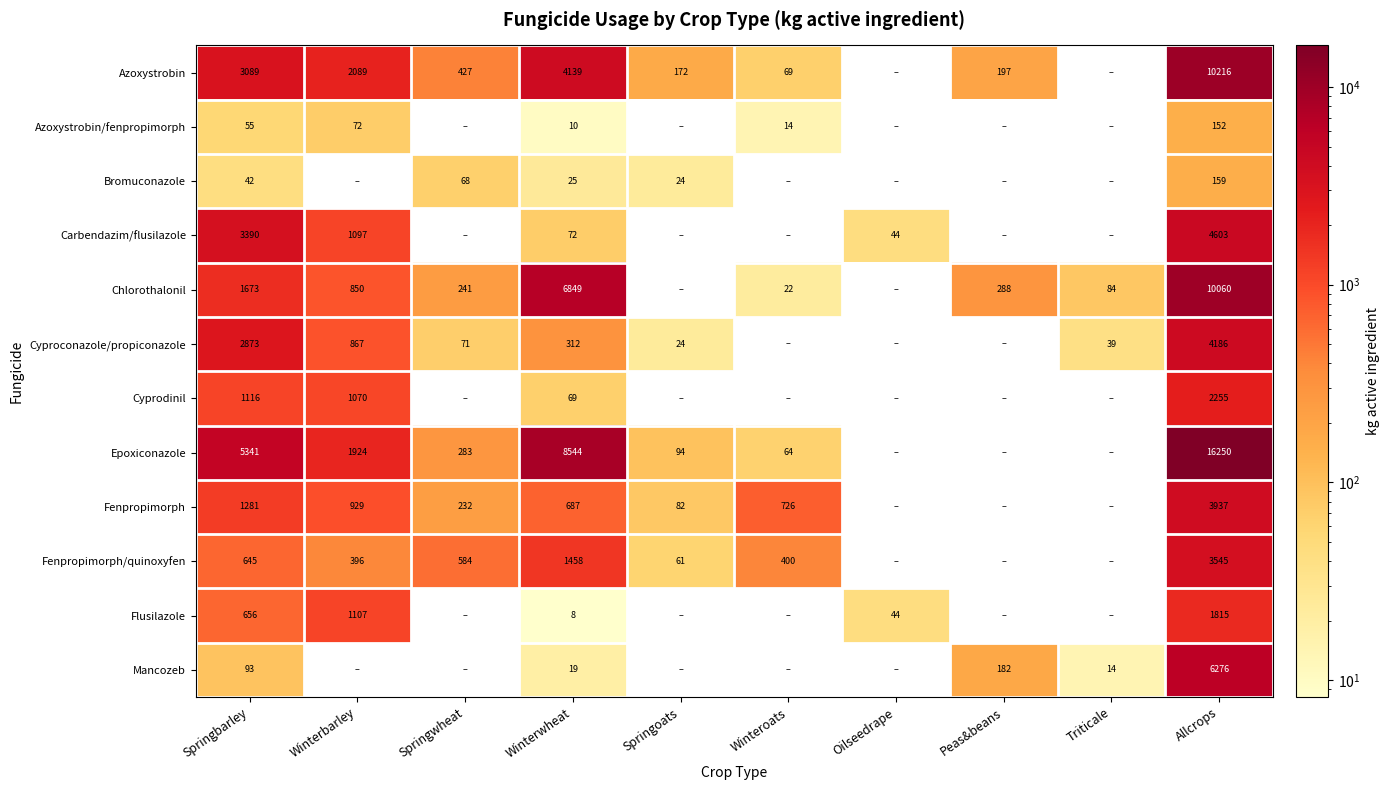

Is it true that Mancozeb equals 8 at Triticale?

False